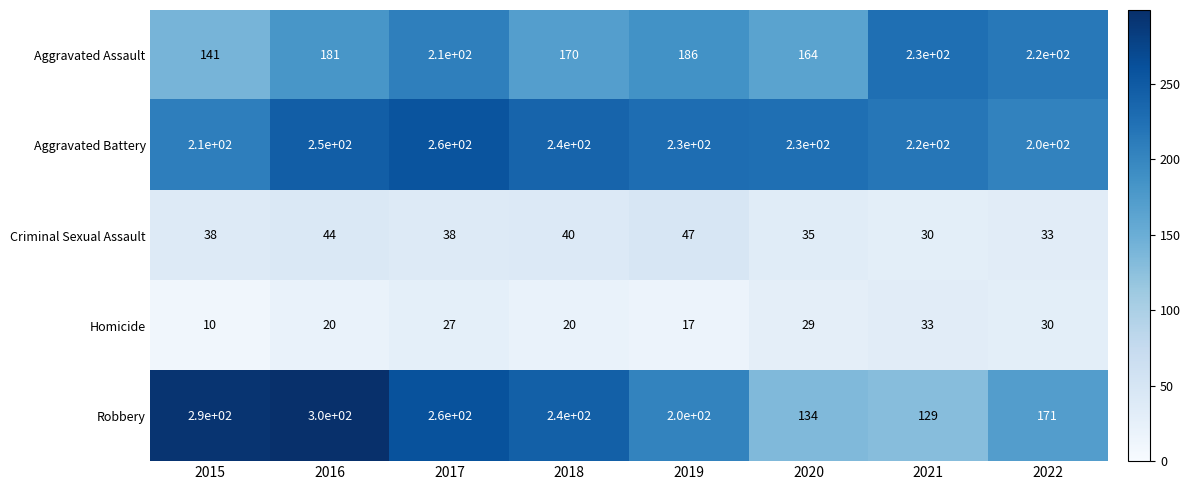

List the series in order of their peak value, lowest first.

Homicide, Criminal Sexual Assault, Aggravated Assault, Aggravated Battery, Robbery